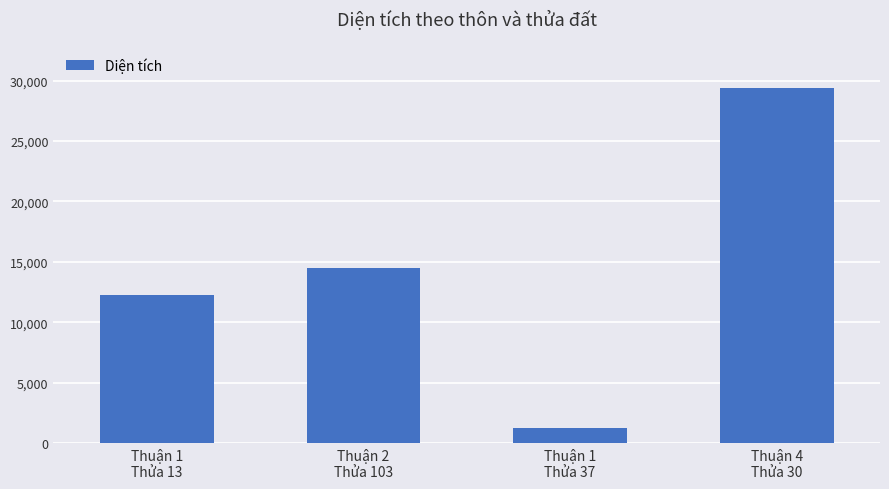

How many values are below 14466?

2